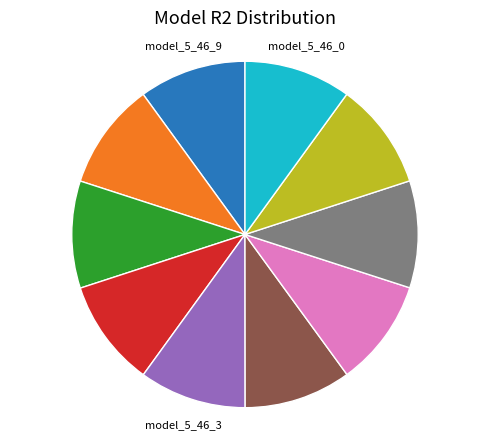

Is there any slice that represents more than half of the pie?

No